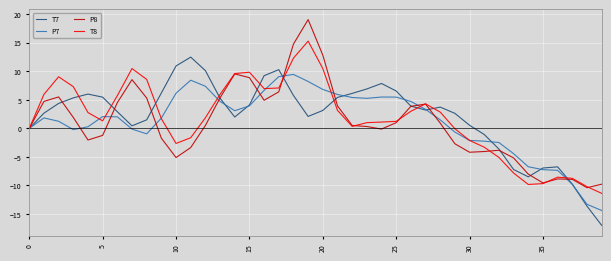

Which series ends up on top after the final intersection of P8 and T7?

P8